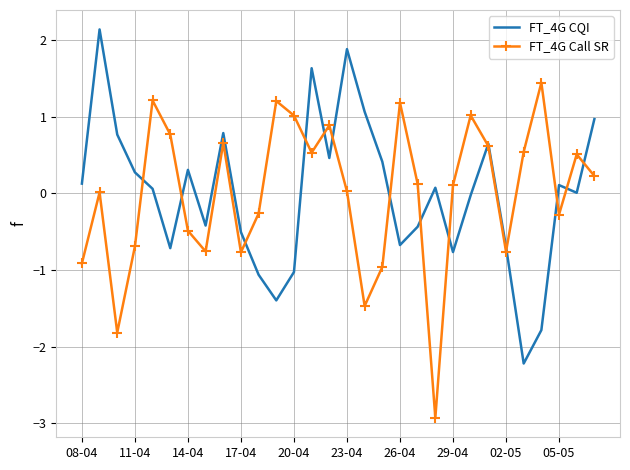

In FT_4G CQI, how many points are higher than both neighbors (excluding endpoints)?

8